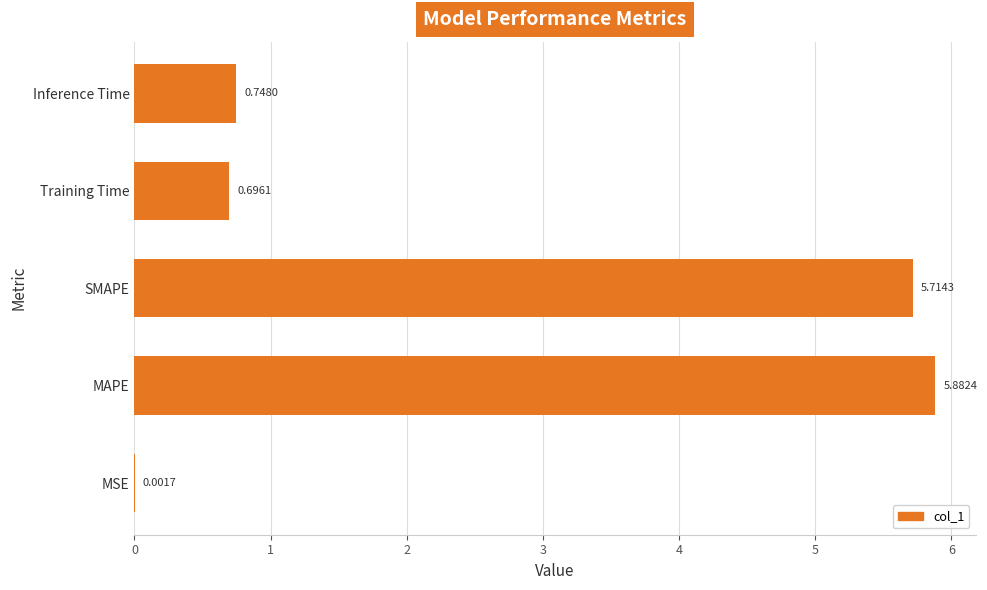

What is the sum of all values?

13.0